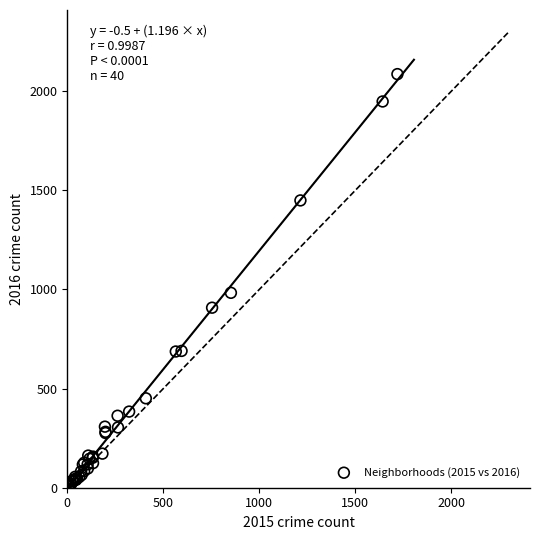

What Y value in the scatter plot is closest to 1048?

983